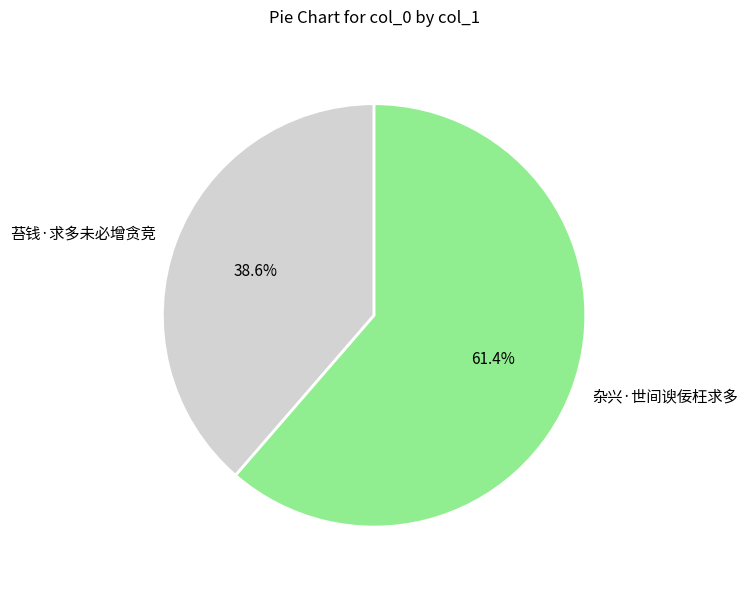

Is there a majority slice in this chart?

Yes